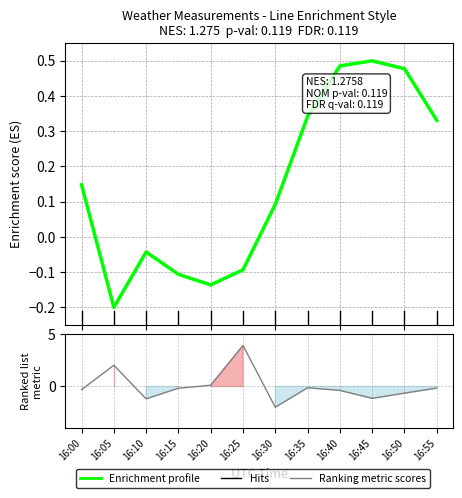

At which category does Enrichment profile reach its first local peak?

16:10